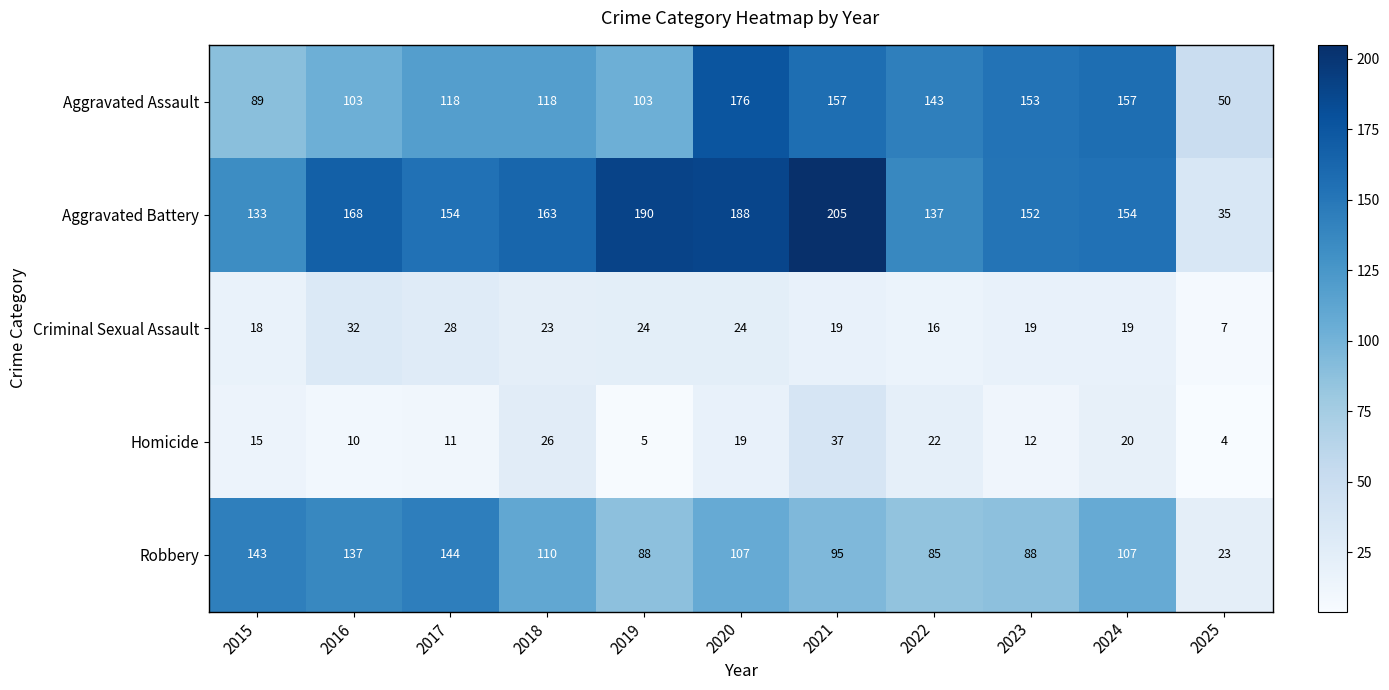

What is the maximum value shown in the chart?

205